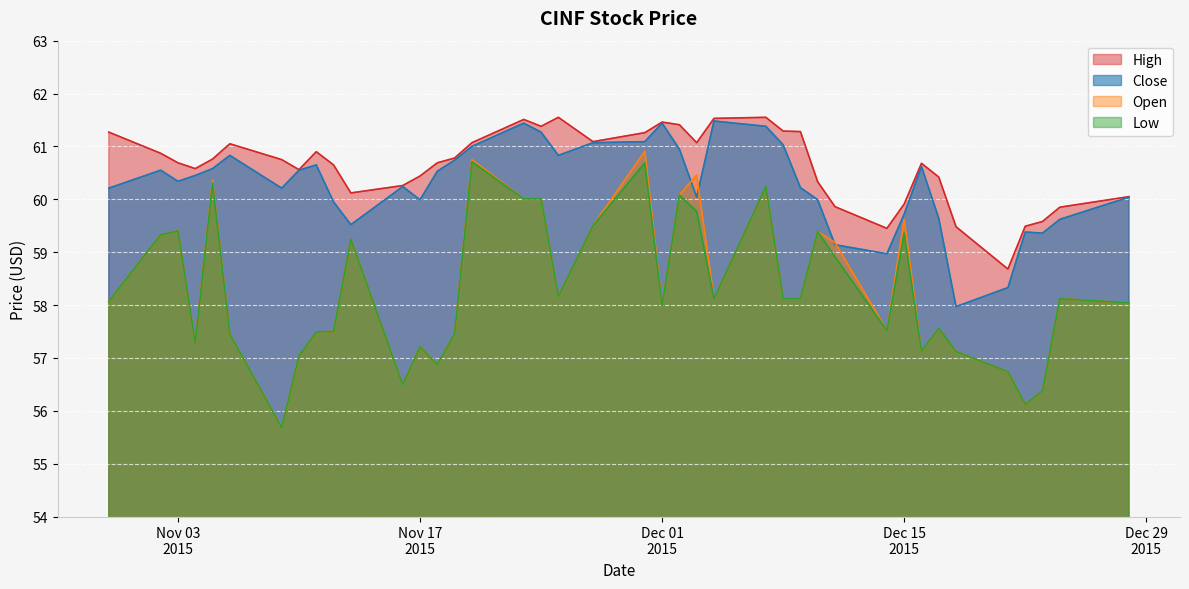

Which series has the widest spread of values?

Open